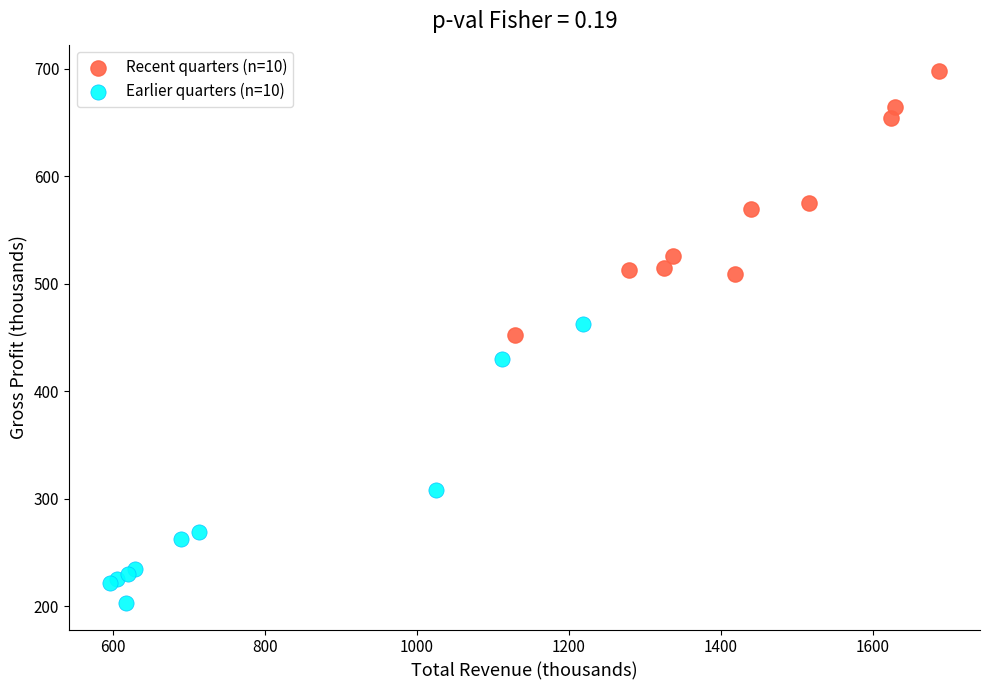

What are all the series names shown in the legend?

Recent quarters (n=10), Earlier quarters (n=10)